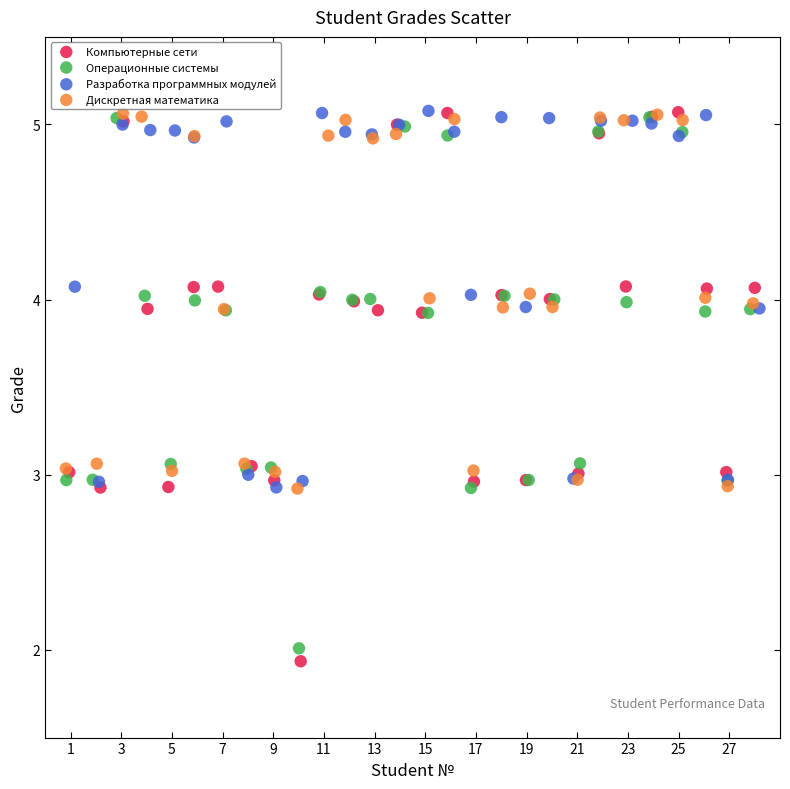

Which series has the widest spread of Y values?

Компьютерные сети